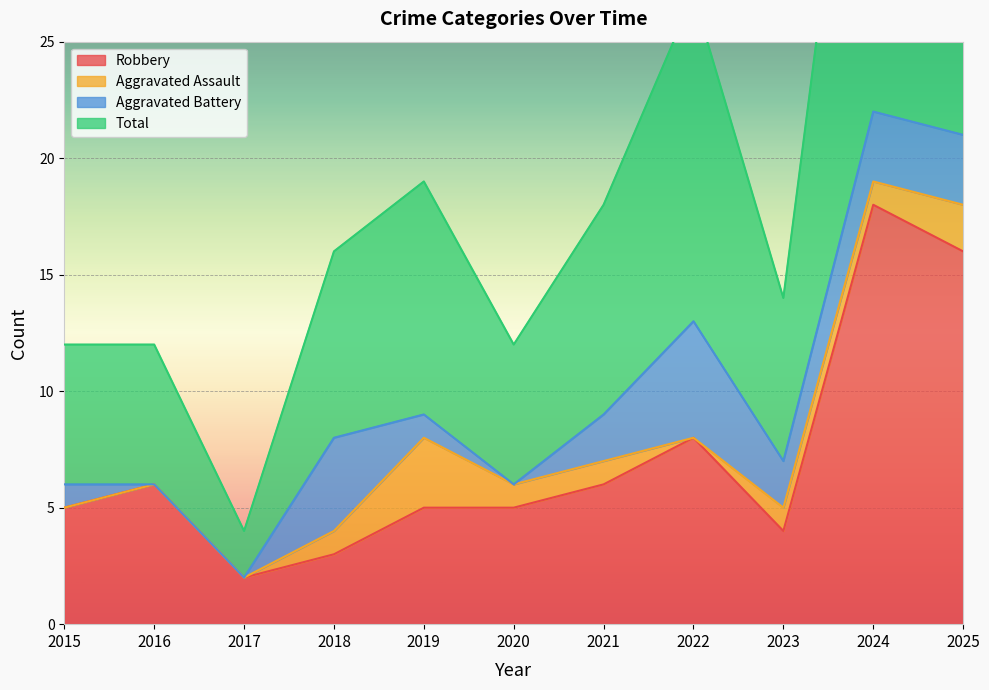

True or false: Robbery and Total intersect in this chart.

False